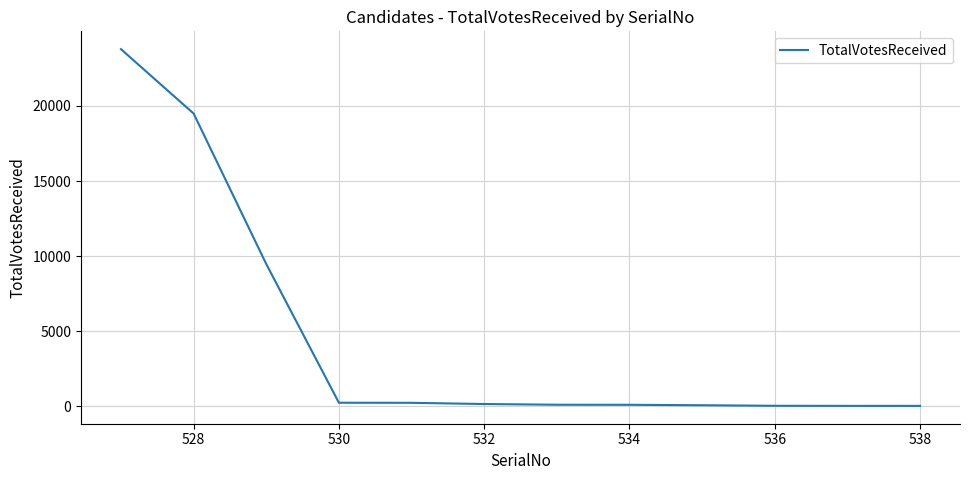

What is the greatest value displayed?

23776